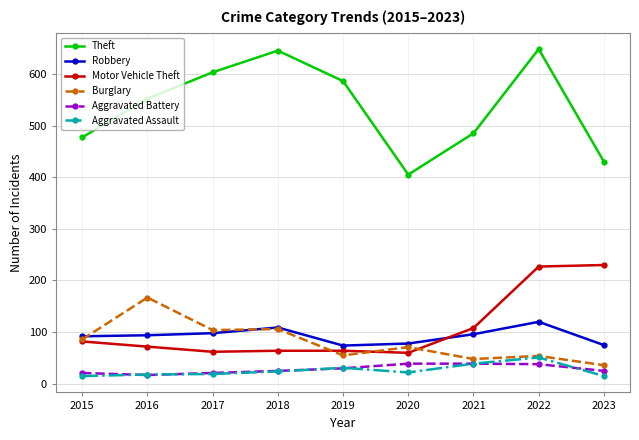

At how many categories does at least one series exceed 96?

9